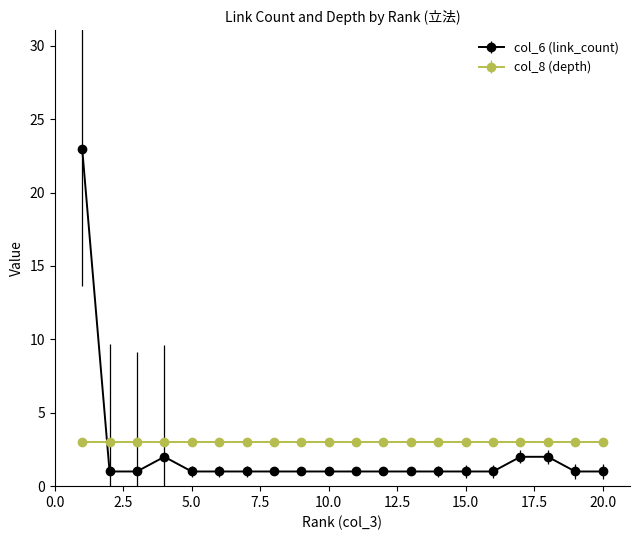

How many times do col_6 (link_count) and col_8 (depth) cross each other?

1